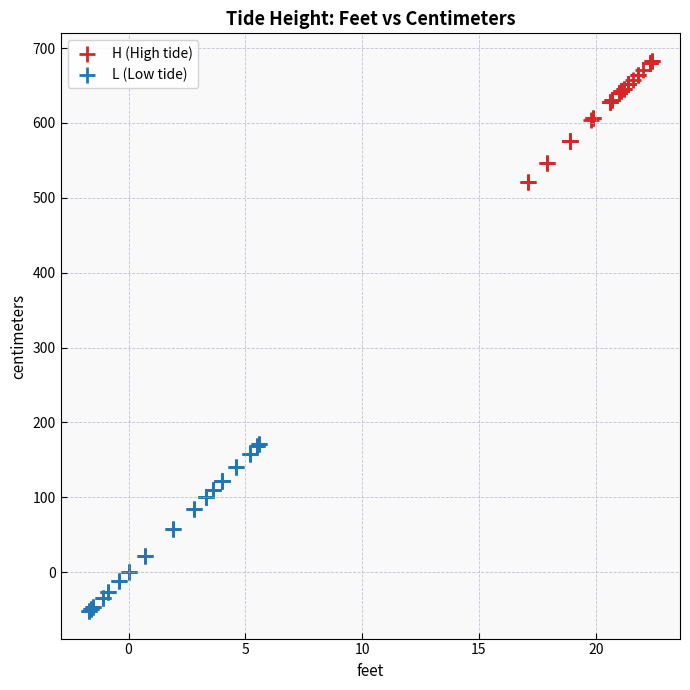

Which series has the widest spread of Y values?

L (Low tide)